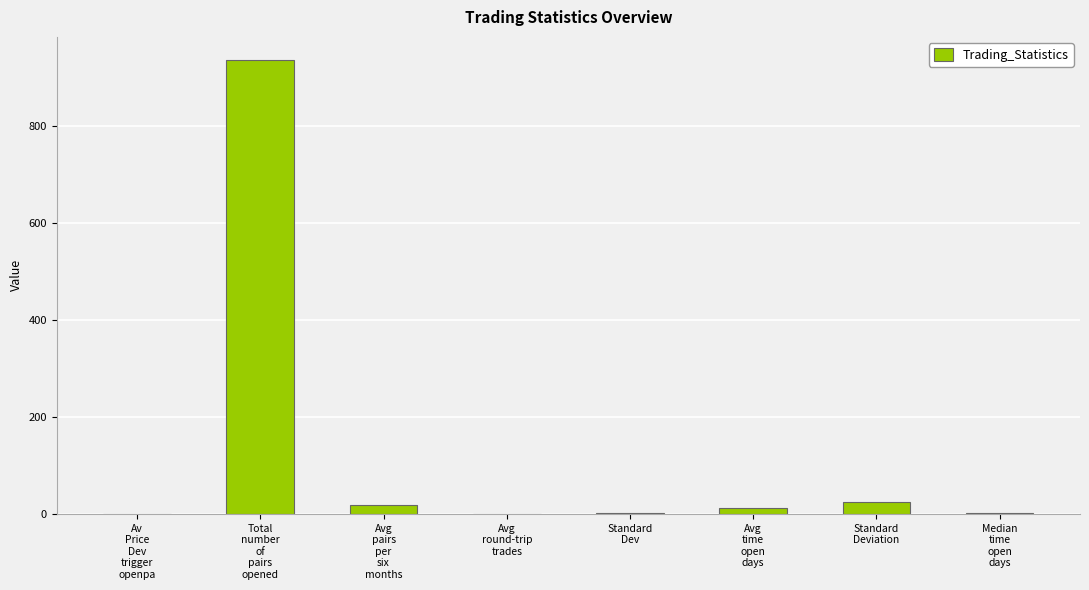

At which label does the data first exceed 11?

Total
number
of
pairs
opened